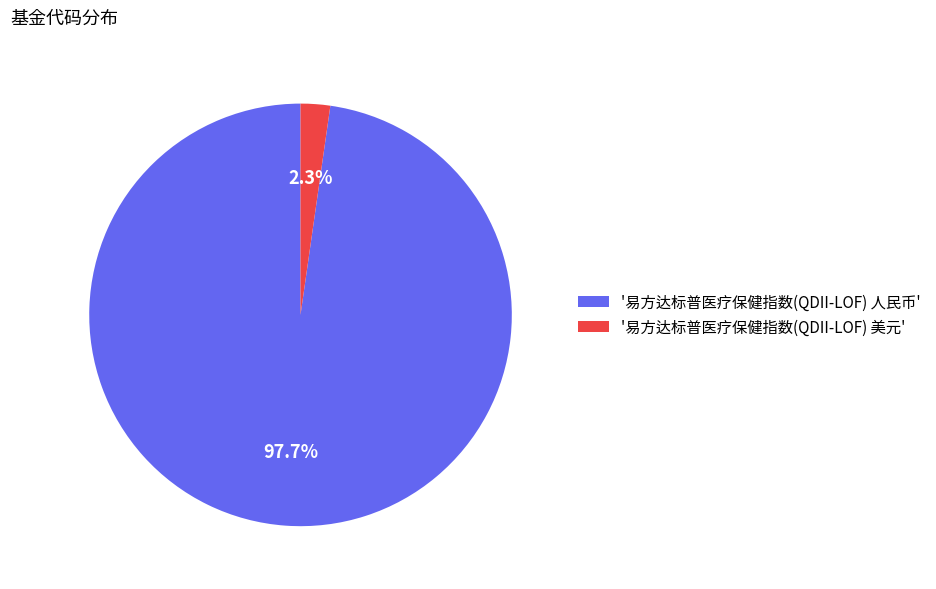

How much of the chart is everything except '易方达标普医疗保健指数(QDII-LOF) 美元'?

97.7%